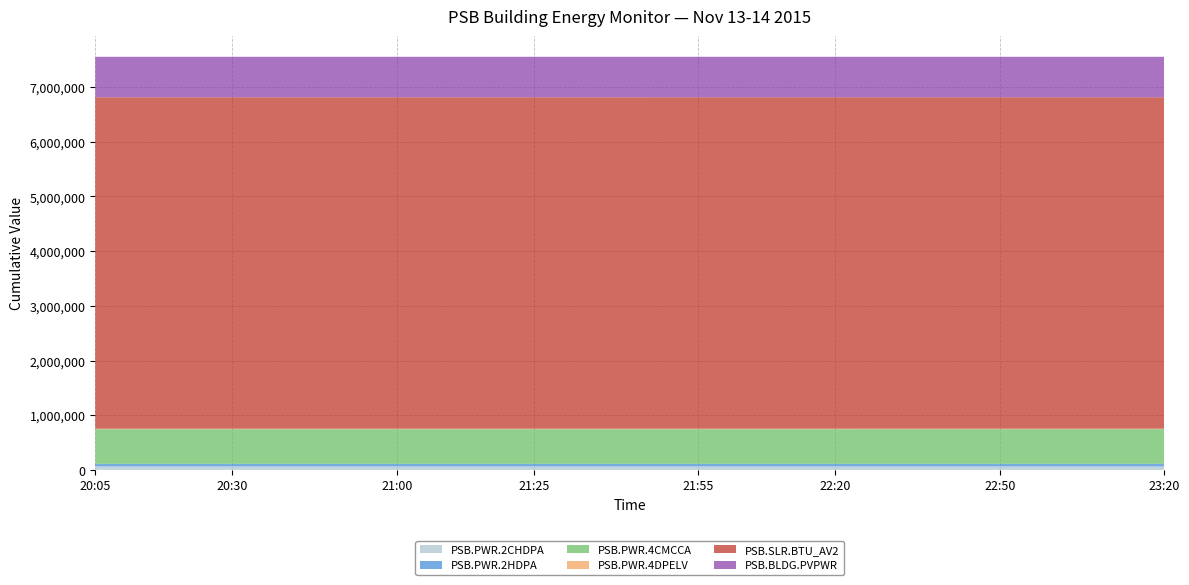

Reading left to right, what are all the values shown in this chart?

PSB.PWR.2CHDPA: 20:05=63185	20:10=63187	20:15=63187	20:20=63188	20:25=63188	20:30=63190	20:35=63190	20:40=63192	20:45=63192	20:50=63194	20:55=63194	21:00=63195	21:05=63195	21:10=63197	21:15=63197	21:20=63198	21:25=63198	21:30=63200	21:35=63200	21:40=63202	21:45=63202	21:50=63204	21:55=63204	22:00=63205	22:05=63205	22:10=63207	22:15=63207	22:20=63209	22:25=63209	22:30=63211	22:35=63211	22:40=63213	22:45=63213	22:50=63215	22:55=63215	23:00=63217	23:05=63217	23:10=63219	23:15=63219	23:20=63221
PSB.PWR.2HDPA: 20:05=48701	20:10=48701	20:15=48701	20:20=48701	20:25=48701	20:30=48701	20:35=48701	20:40=48701	20:45=48701	20:50=48701	20:55=48701	21:00=48701	21:05=48701	21:10=48701	21:15=48701	21:20=48701	21:25=48701	21:30=48701	21:35=48701	21:40=48701	21:45=48701	21:50=48701	21:55=48701	22:00=48701	22:05=48701	22:10=48701	22:15=48701	22:20=48701	22:25=48701	22:30=48701	22:35=48701	22:40=48701	22:45=48701	22:50=48701	22:55=48701	23:00=48701	23:05=48701	23:10=48701	23:15=48701	23:20=48701
PSB.PWR.4CMCCA: 20:05=634194	20:10=634202	20:15=634202	20:20=634210	20:25=634210	20:30=634218	20:35=634218	20:40=634226	20:45=634226	20:50=634235	20:55=634235	21:00=634243	21:05=634243	21:10=634251	21:15=634251	21:20=634259	21:25=634259	21:30=634268	21:35=634268	21:40=634276	21:45=634276	21:50=634284	21:55=634284	22:00=634293	22:05=634293	22:10=634301	22:15=634301	22:20=634309	22:25=634309	22:30=634318	22:35=634318	22:40=634326	22:45=634326	22:50=634334	22:55=634334	23:00=634343	23:05=634343	23:10=634351	23:15=634351	23:20=634359
PSB.PWR.4DPELV: 20:05=7812	20:10=7812	20:15=7812	20:20=7812	20:25=7812	20:30=7812	20:35=7812	20:40=7813	20:45=7813	20:50=7813	20:55=7813	21:00=7813	21:05=7813	21:10=7813	21:15=7813	21:20=7813	21:25=7813	21:30=7813	21:35=7813	21:40=7813	21:45=7813	21:50=7813	21:55=7813	22:00=7813	22:05=7813	22:10=7813	22:15=7813	22:20=7813	22:25=7813	22:30=7813	22:35=7813	22:40=7813	22:45=7813	22:50=7813	22:55=7813	23:00=7814	23:05=7814	23:10=7814	23:15=7814	23:20=7814
PSB.SLR.BTU_AV2: 20:05=6060010	20:10=6060010	20:15=6060010	20:20=6060010	20:25=6060010	20:30=6060010	20:35=6060010	20:40=6060010	20:45=6060010	20:50=6060010	20:55=6060010	21:00=6060010	21:05=6060010	21:10=6060010	21:15=6060010	21:20=6060010	21:25=6060010	21:30=6060010	21:35=6060010	21:40=6060010	21:45=6060010	21:50=6060010	21:55=6060010	22:00=6060010	22:05=6060010	22:10=6060010	22:15=6060010	22:20=6060010	22:25=6060010	22:30=6060010	22:35=6060010	22:40=6060010	22:45=6060010	22:50=6060010	22:55=6060010	23:00=6060010	23:05=6060010	23:10=6060010	23:15=6060010	23:20=6060010
PSB.BLDG.PVPWR: 20:05=740300	20:10=740300	20:15=740300	20:20=740300	20:25=740300	20:30=740300	20:35=740300	20:40=740300	20:45=740300	20:50=740300	20:55=740300	21:00=740300	21:05=740300	21:10=740300	21:15=740300	21:20=740300	21:25=740300	21:30=740300	21:35=740300	21:40=740300	21:45=740300	21:50=740300	21:55=740300	22:00=740300	22:05=740300	22:10=740300	22:15=740300	22:20=740300	22:25=740300	22:30=740300	22:35=740300	22:40=740300	22:45=740300	22:50=740300	22:55=740300	23:00=740300	23:05=740300	23:10=740300	23:15=740300	23:20=740300